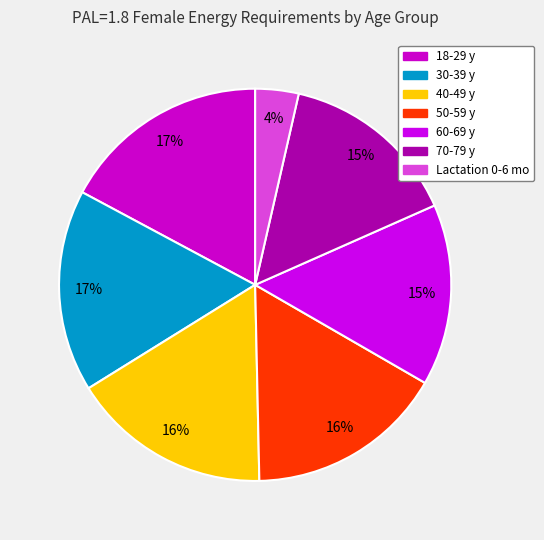

What is the smallest slice in the pie chart?

Lactation 0-6 mo